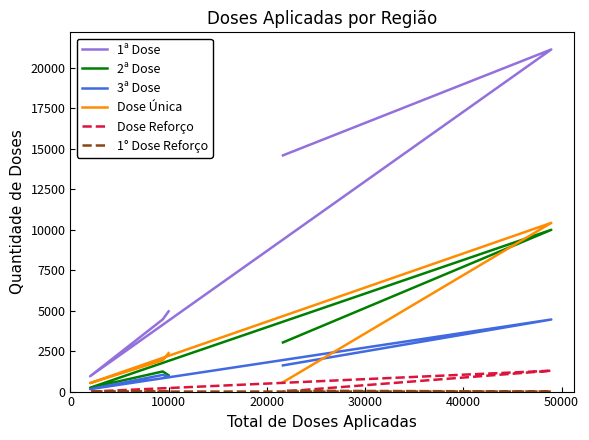

Which series changed the most between 10000 and 30000?

1ª Dose